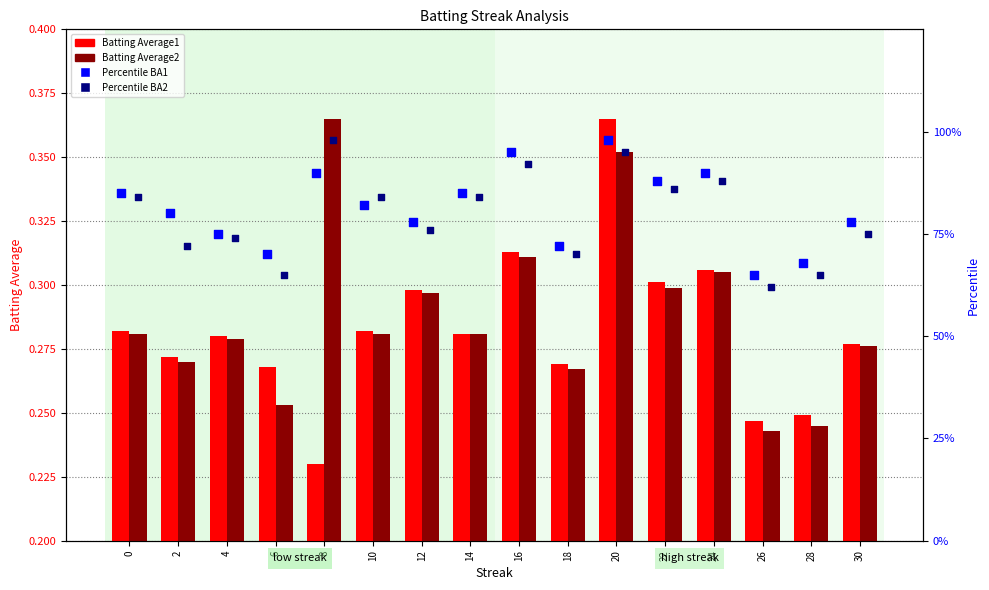

Is the value of Batting Average1 at 22 greater than the value of Batting Average2 at 10?

Yes